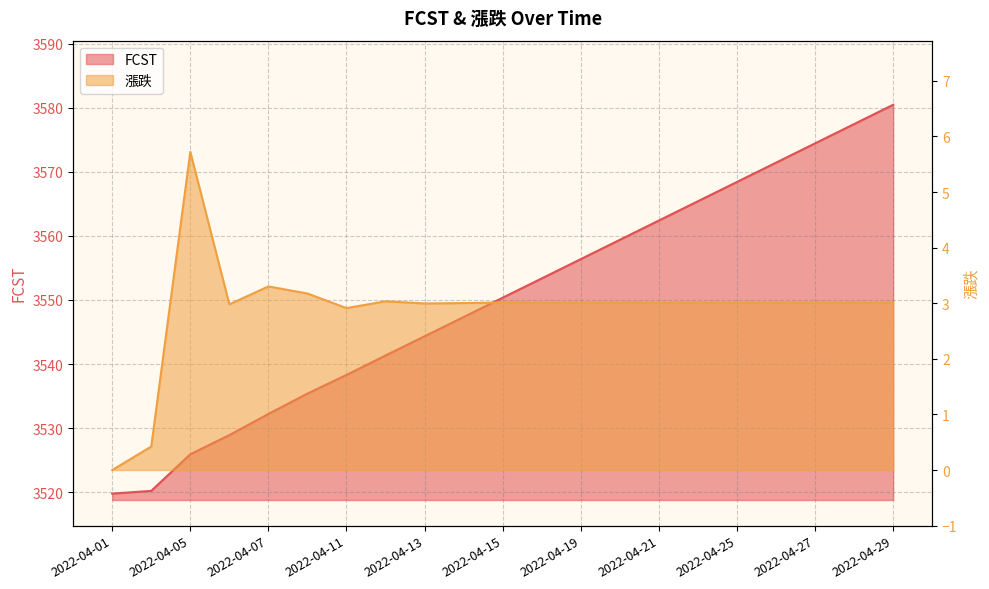

Is it true that FCST equals 1566.4 at 2022-04-14?

False